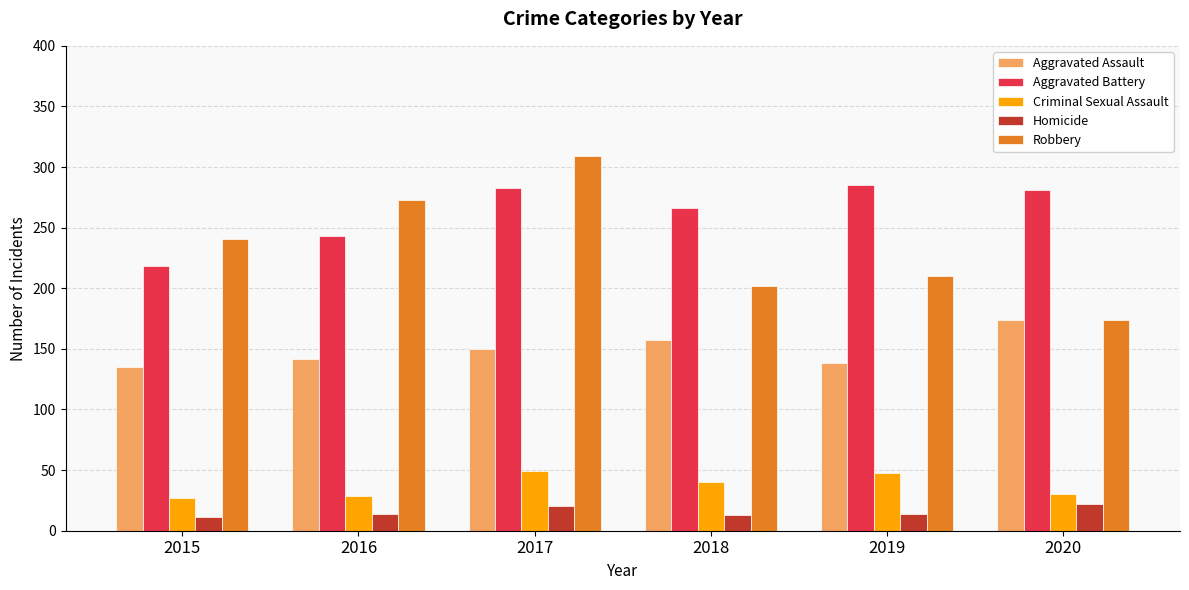

List the series in order of their peak value, highest first.

Robbery, Aggravated Battery, Aggravated Assault, Criminal Sexual Assault, Homicide